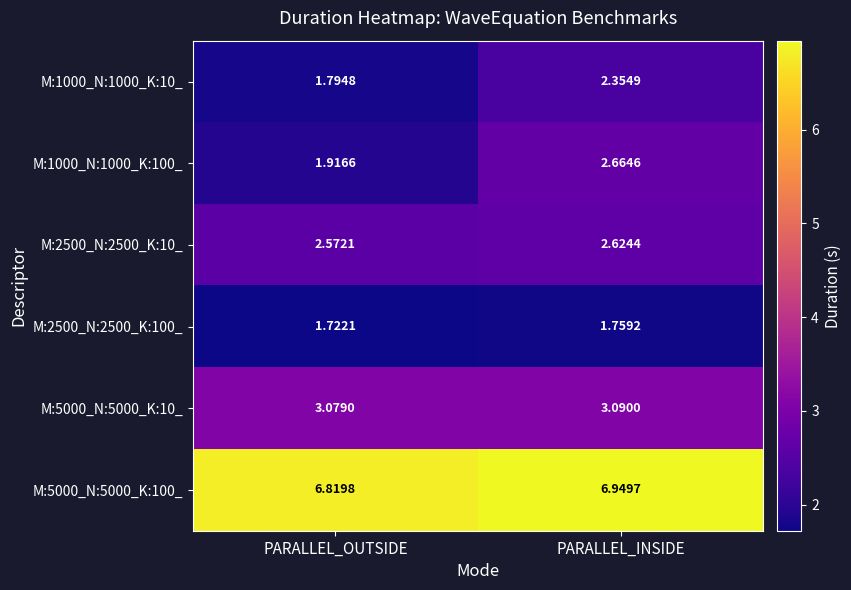

At which label is M:1000_N:1000_K:100_ closest to 2?

PARALLEL_OUTSIDE